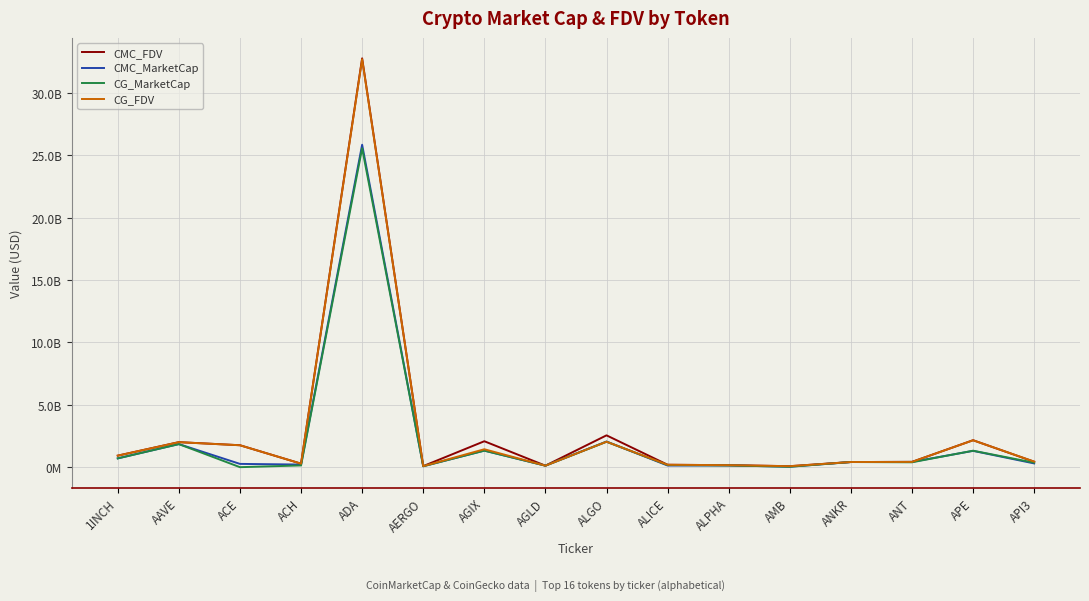

Which category has the lowest value in the CG_FDV series?

AMB